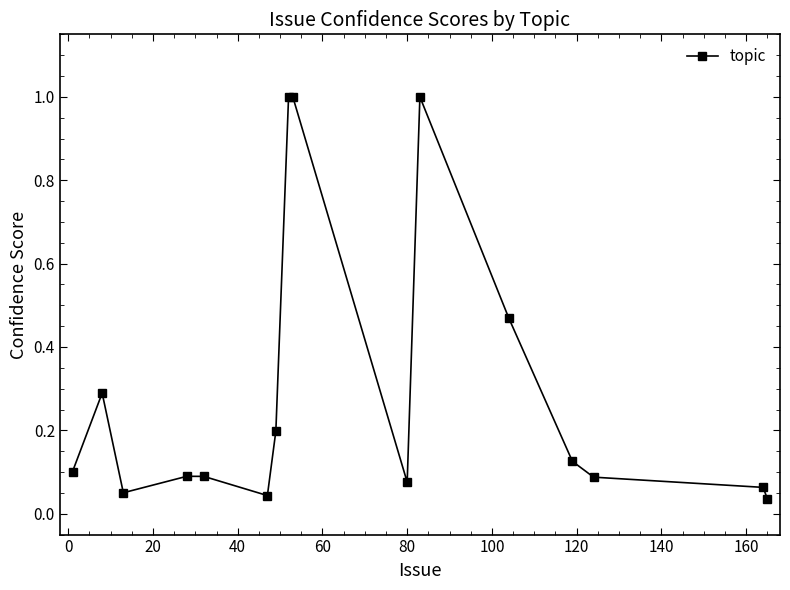

What is the greatest value displayed?

1.0